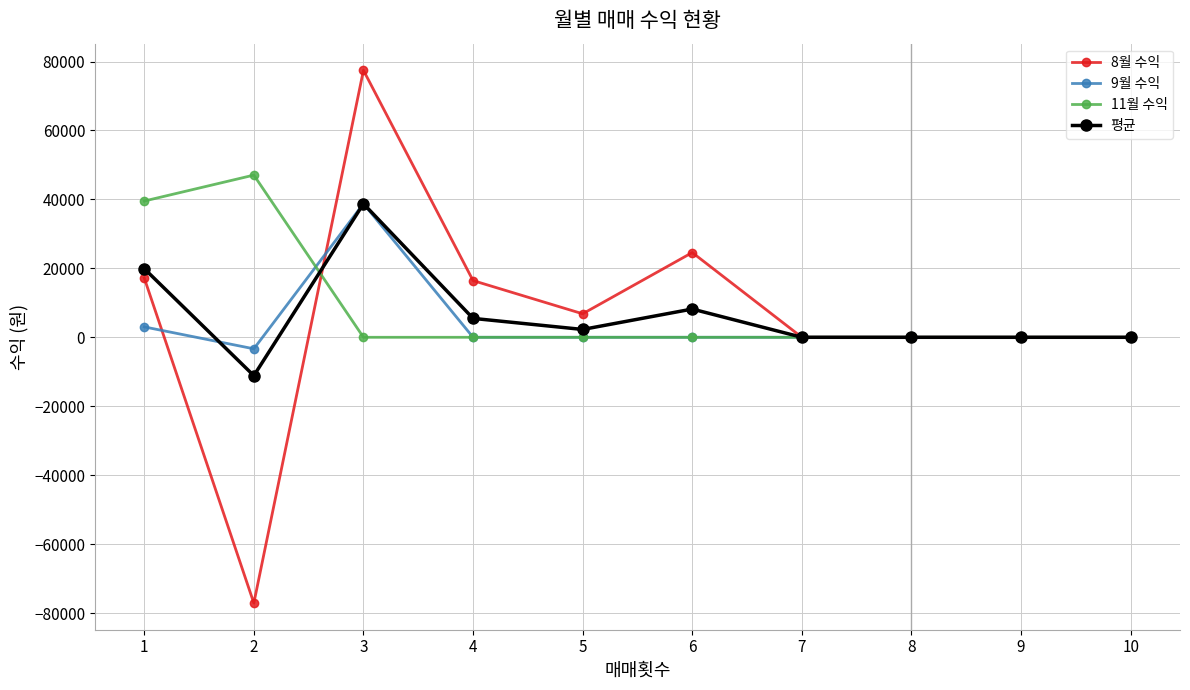

Where do 8월 수익 and 9월 수익 first cross each other?

1 and 2